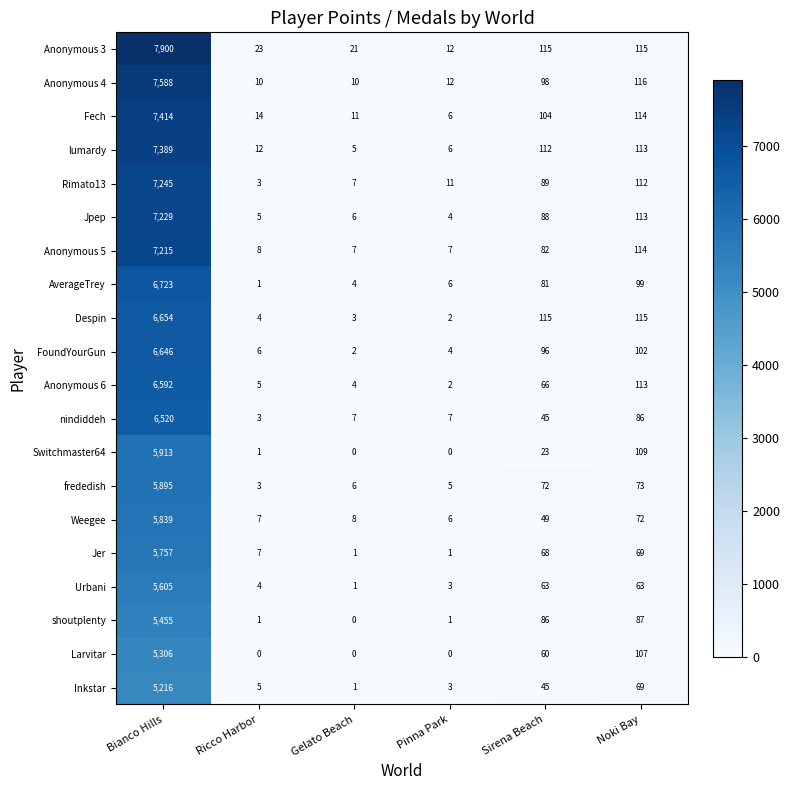

True or false: frededish has a value of 8 at Gelato Beach.

False